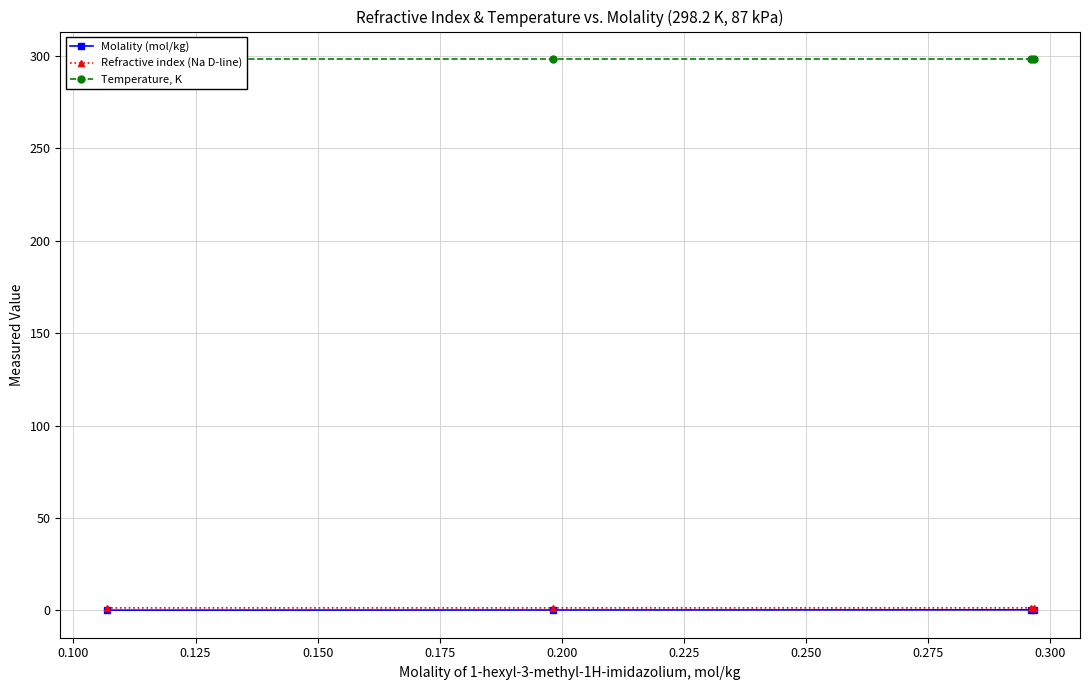

Is the value of Temperature, K at 0.150 greater than the value of Molality (mol/kg) at 0.100?

Yes